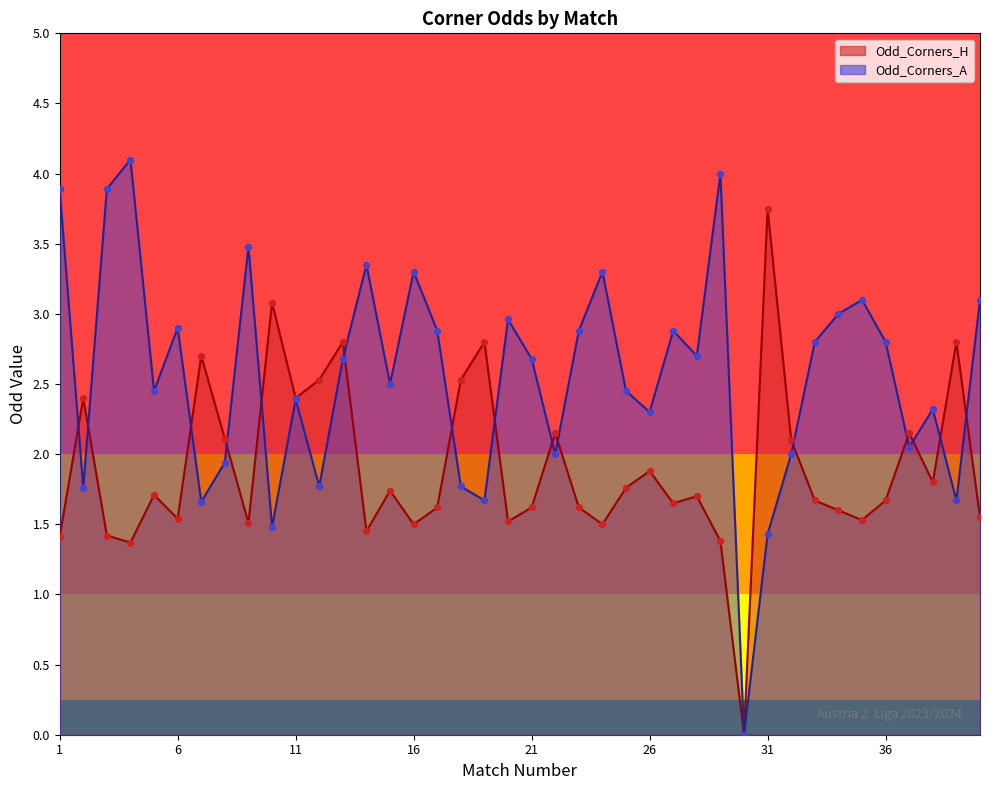

At how many categories does at least one series exceed 3?

12